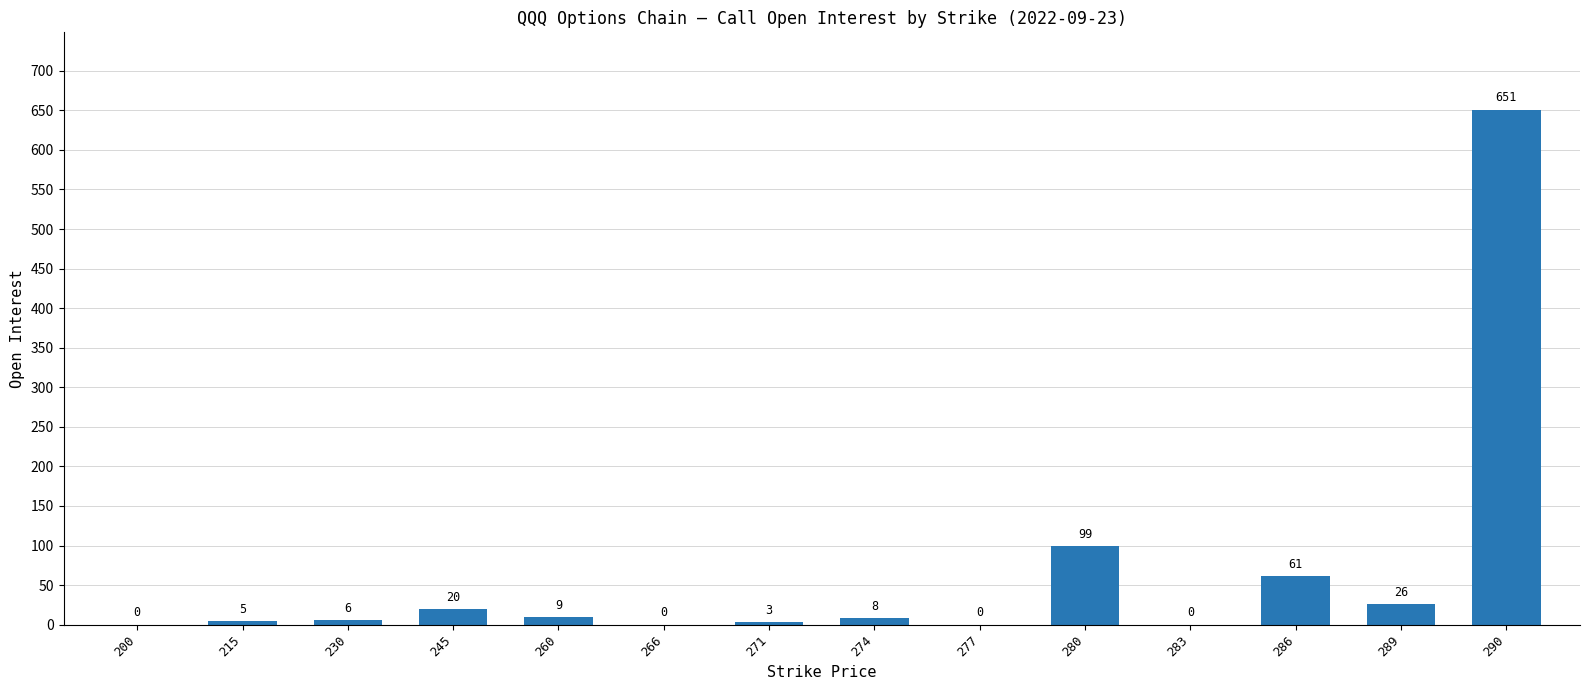

What is the change in value from 274 to 286?

+53